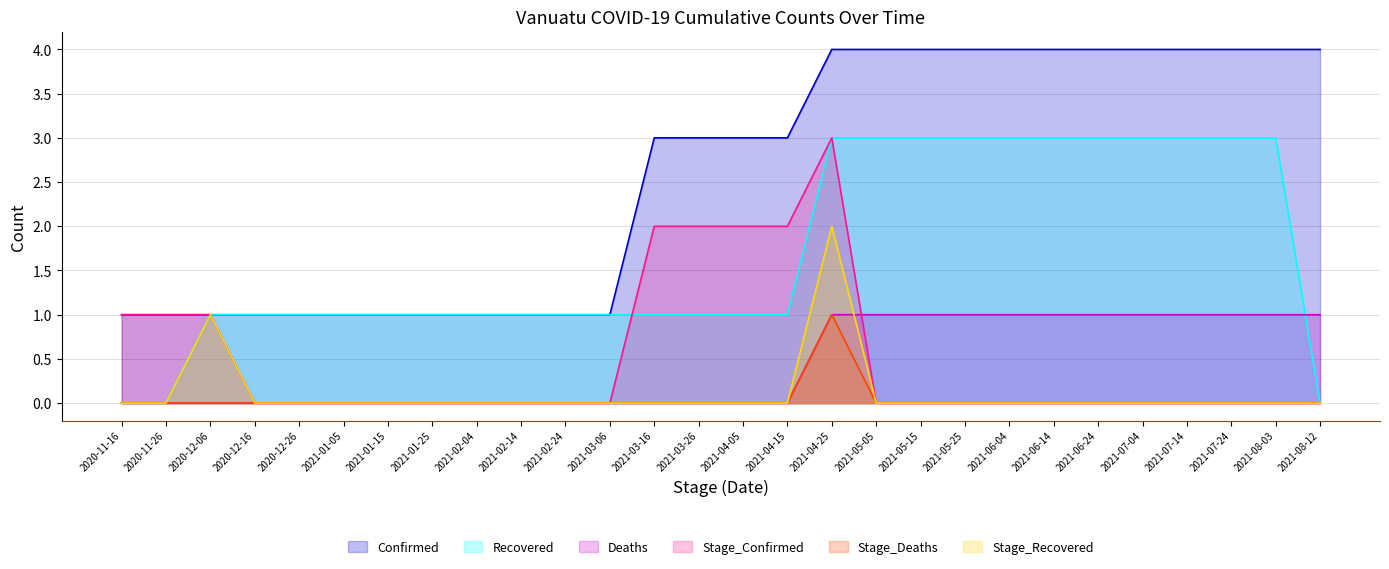

Reading left to right, list all the values displayed in this chart.

Confirmed: 2020-11-16=1	2020-11-26=1	2020-12-06=1	2020-12-16=1	2020-12-26=1	2021-01-05=1	2021-01-15=1	2021-01-25=1	2021-02-04=1	2021-02-14=1	2021-02-24=1	2021-03-06=1	2021-03-16=3	2021-03-26=3	2021-04-05=3	2021-04-15=3	2021-04-25=4	2021-05-05=4	2021-05-15=4	2021-05-25=4	2021-06-04=4	2021-06-14=4	2021-06-24=4	2021-07-04=4	2021-07-14=4	2021-07-24=4	2021-08-03=4	2021-08-12=4
Recovered: 2020-11-16=0	2020-11-26=0	2020-12-06=1	2020-12-16=1	2020-12-26=1	2021-01-05=1	2021-01-15=1	2021-01-25=1	2021-02-04=1	2021-02-14=1	2021-02-24=1	2021-03-06=1	2021-03-16=1	2021-03-26=1	2021-04-05=1	2021-04-15=1	2021-04-25=3	2021-05-05=3	2021-05-15=3	2021-05-25=3	2021-06-04=3	2021-06-14=3	2021-06-24=3	2021-07-04=3	2021-07-14=3	2021-07-24=3	2021-08-03=3	2021-08-12=0
Deaths: 2020-11-16=0	2020-11-26=0	2020-12-06=0	2020-12-16=0	2020-12-26=0	2021-01-05=0	2021-01-15=0	2021-01-25=0	2021-02-04=0	2021-02-14=0	2021-02-24=0	2021-03-06=0	2021-03-16=0	2021-03-26=0	2021-04-05=0	2021-04-15=0	2021-04-25=1	2021-05-05=1	2021-05-15=1	2021-05-25=1	2021-06-04=1	2021-06-14=1	2021-06-24=1	2021-07-04=1	2021-07-14=1	2021-07-24=1	2021-08-03=1	2021-08-12=1
Stage_Confirmed: 2020-11-16=1	2020-11-26=1	2020-12-06=1	2020-12-16=0	2020-12-26=0	2021-01-05=0	2021-01-15=0	2021-01-25=0	2021-02-04=0	2021-02-14=0	2021-02-24=0	2021-03-06=0	2021-03-16=2	2021-03-26=2	2021-04-05=2	2021-04-15=2	2021-04-25=3	2021-05-05=0	2021-05-15=0	2021-05-25=0	2021-06-04=0	2021-06-14=0	2021-06-24=0	2021-07-04=0	2021-07-14=0	2021-07-24=0	2021-08-03=0	2021-08-12=0
Stage_Deaths: 2020-11-16=0	2020-11-26=0	2020-12-06=0	2020-12-16=0	2020-12-26=0	2021-01-05=0	2021-01-15=0	2021-01-25=0	2021-02-04=0	2021-02-14=0	2021-02-24=0	2021-03-06=0	2021-03-16=0	2021-03-26=0	2021-04-05=0	2021-04-15=0	2021-04-25=1	2021-05-05=0	2021-05-15=0	2021-05-25=0	2021-06-04=0	2021-06-14=0	2021-06-24=0	2021-07-04=0	2021-07-14=0	2021-07-24=0	2021-08-03=0	2021-08-12=0
Stage_Recovered: 2020-11-16=0	2020-11-26=0	2020-12-06=1	2020-12-16=0	2020-12-26=0	2021-01-05=0	2021-01-15=0	2021-01-25=0	2021-02-04=0	2021-02-14=0	2021-02-24=0	2021-03-06=0	2021-03-16=0	2021-03-26=0	2021-04-05=0	2021-04-15=0	2021-04-25=2	2021-05-05=0	2021-05-15=0	2021-05-25=0	2021-06-04=0	2021-06-14=0	2021-06-24=0	2021-07-04=0	2021-07-14=0	2021-07-24=0	2021-08-03=0	2021-08-12=0